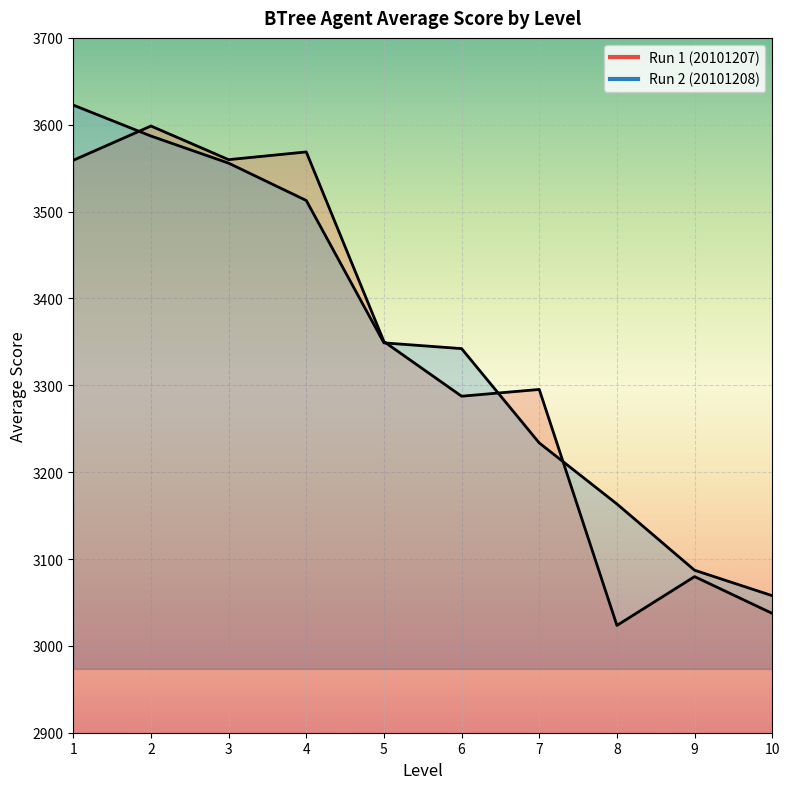

Which category has the lowest value across all series?

8